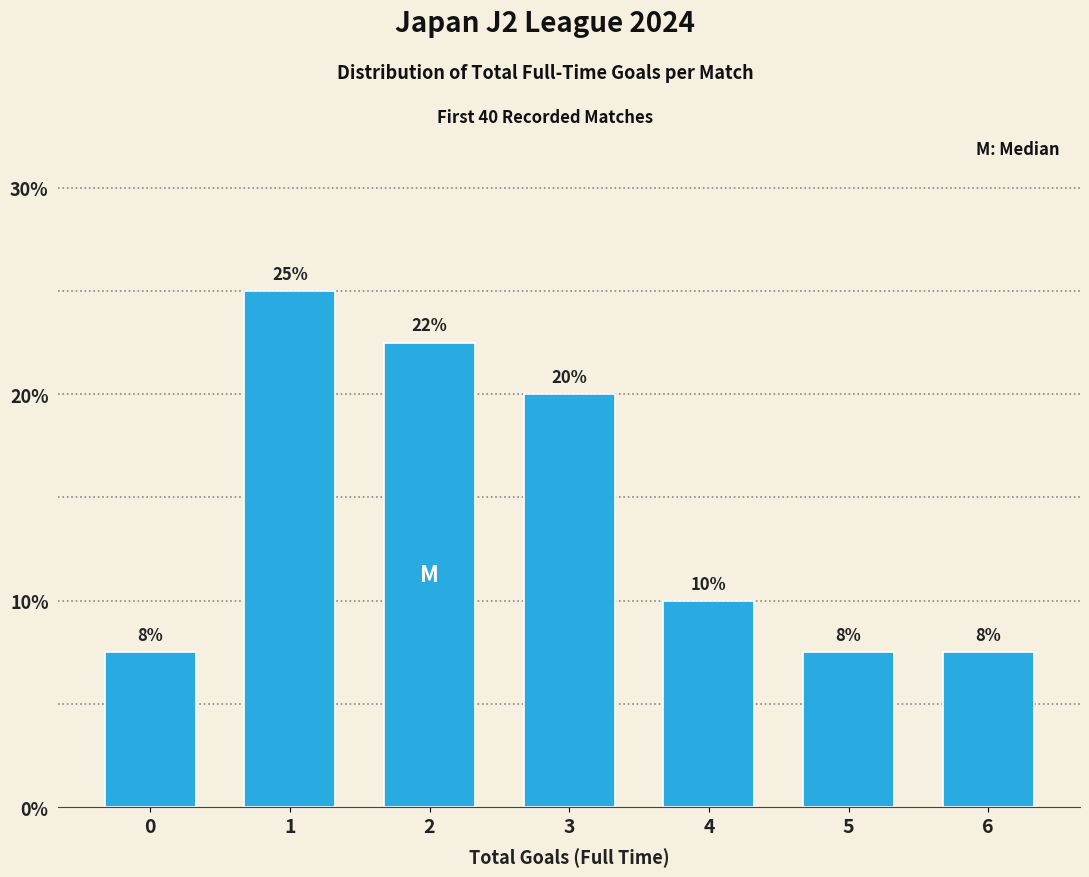

Are the bars horizontal?

No